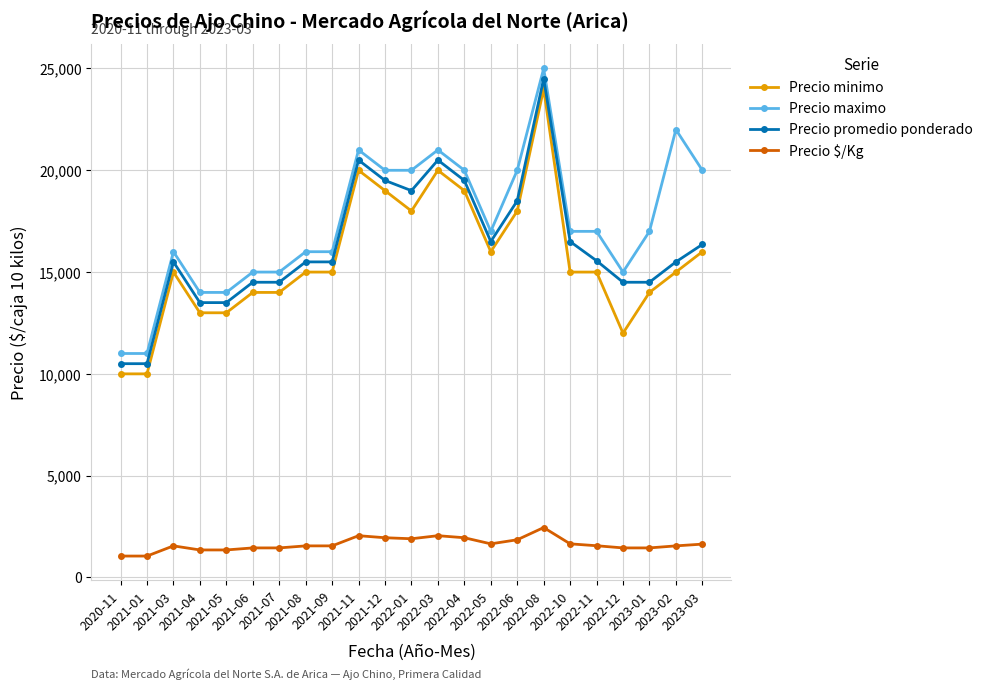

True or false: Precio maximo and Precio promedio ponderado intersect in this chart.

False